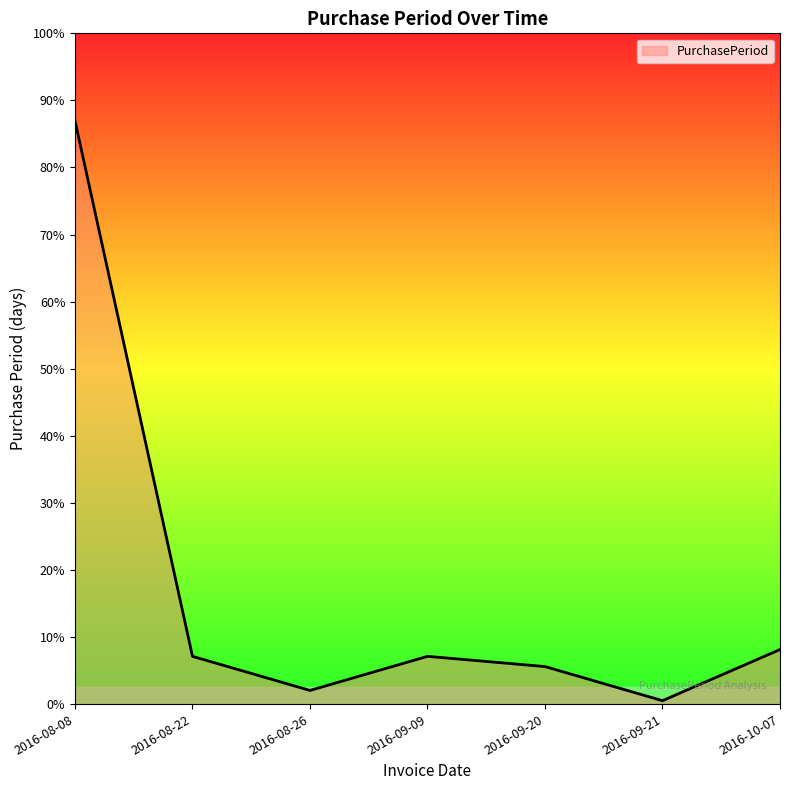

Is this an area chart (filled region under the line)?

Yes